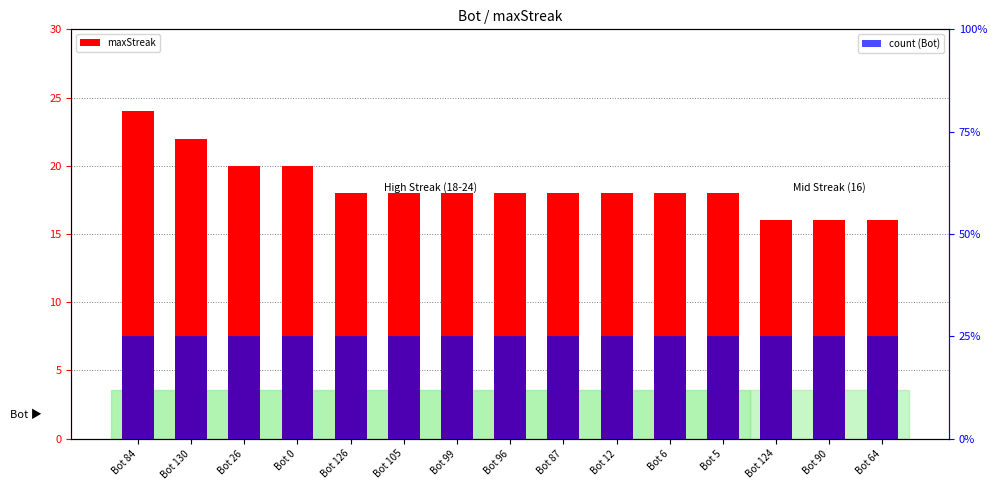

How many groups of bars are there?

15